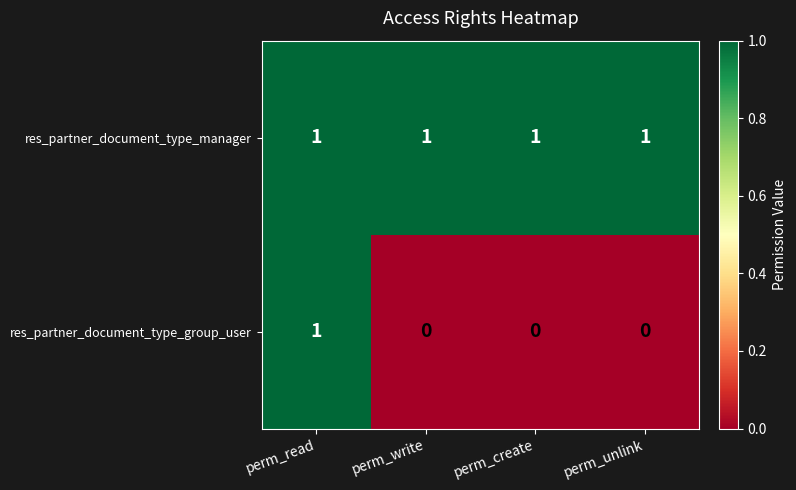

The res_partner_document_type_manager series shows 0 at perm_write. True or false?

False